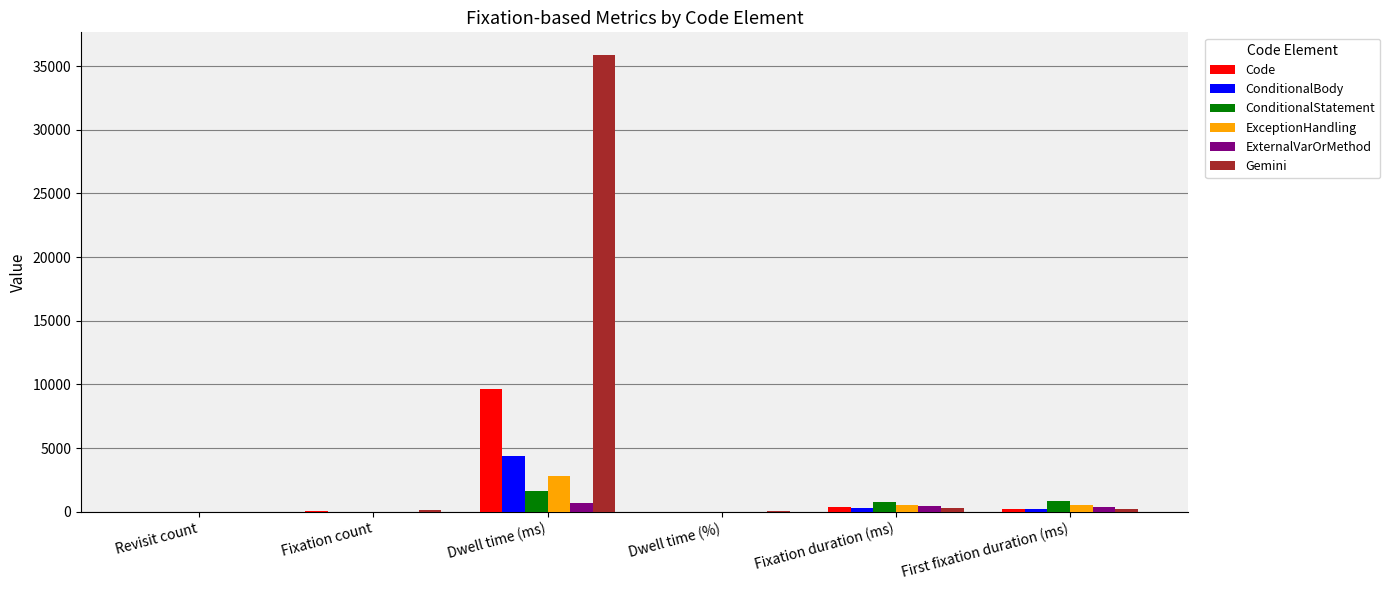

Between Fixation count and Dwell time (ms), which series saw the biggest shift?

Gemini